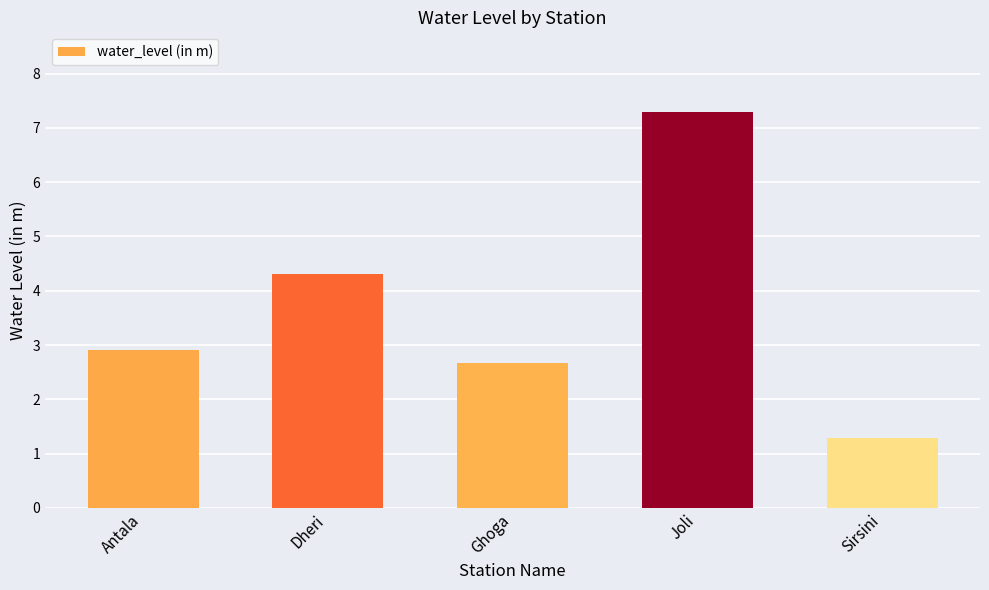

The chart shows a value of 1.2 at Antala. True or false?

False